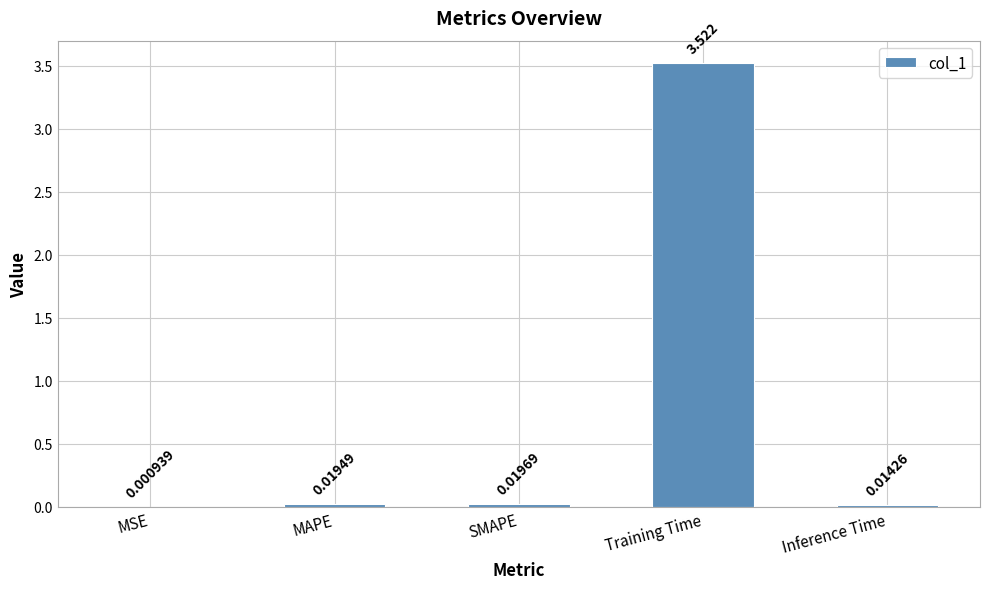

Where is the data nearest to the value 1?

SMAPE